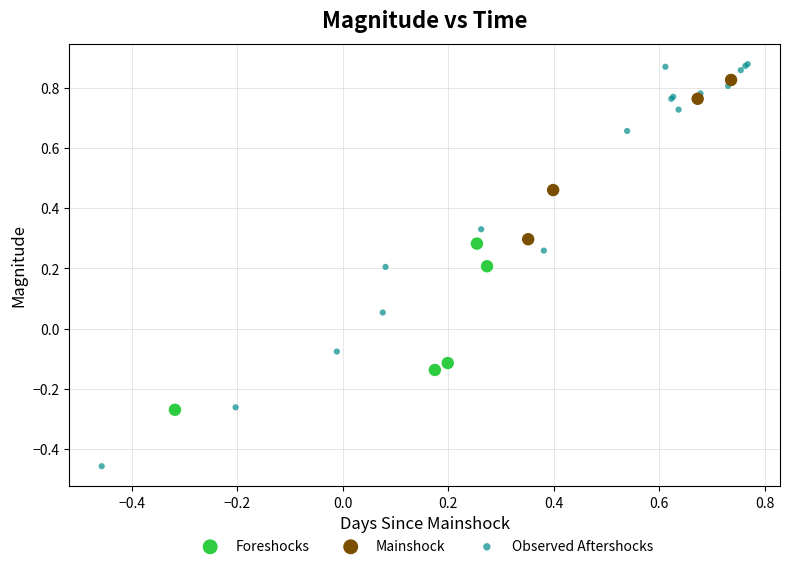

Which series has the largest Y range (max minus min)?

Observed Aftershocks